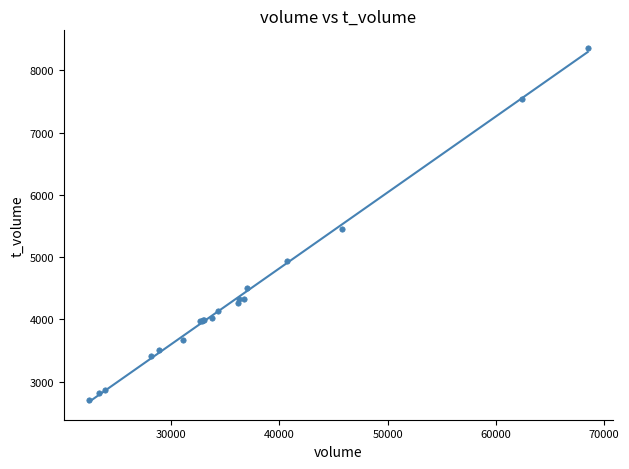

What Y value in the scatter plot is closest to 5532?

5451